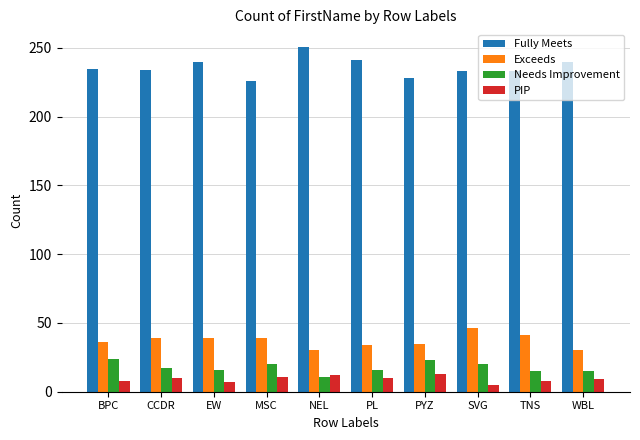

Count the number of data series in this chart.

4